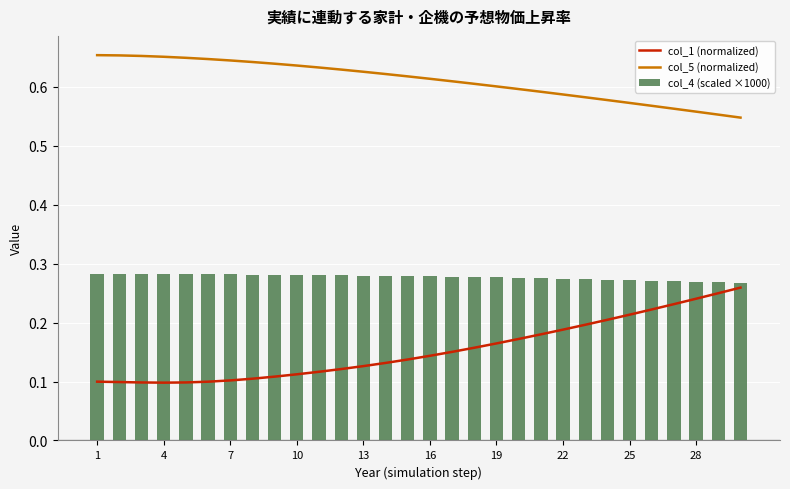

What is the value of the col_5 (normalized) bar at the 7th from the left?

0.6